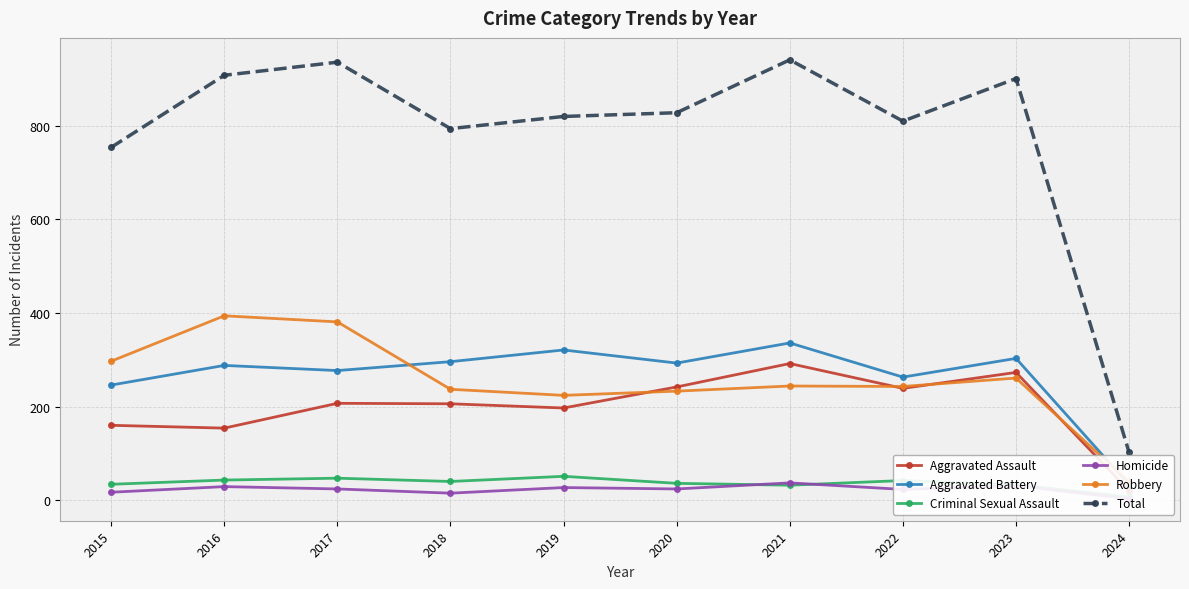

Between 2024 and 2015, which is larger?

2015